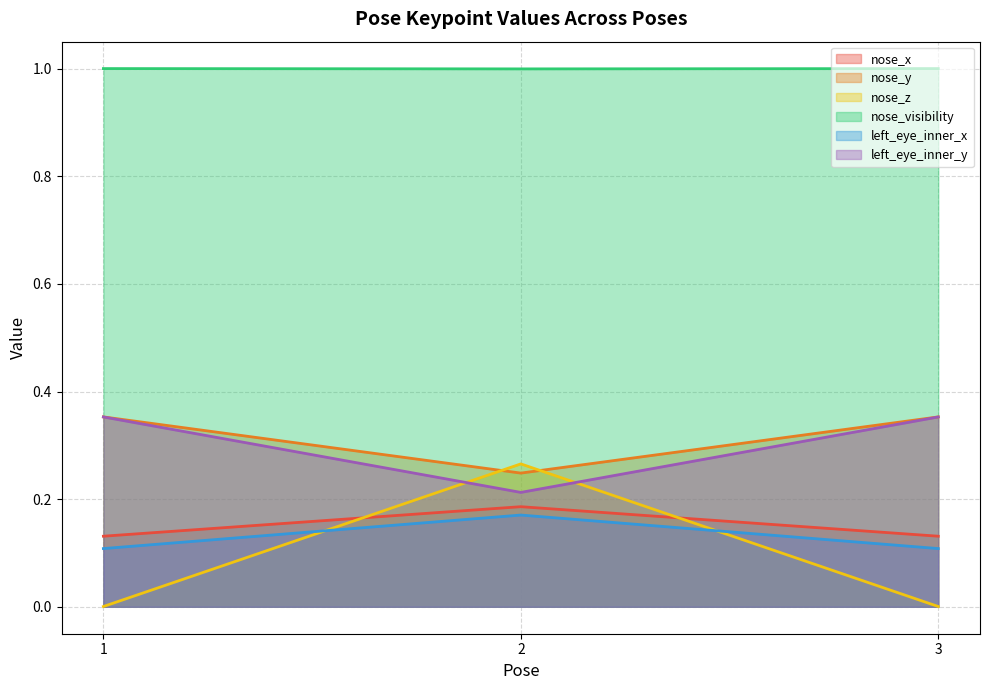

Which series changed the most between 1 and 2?

nose_z